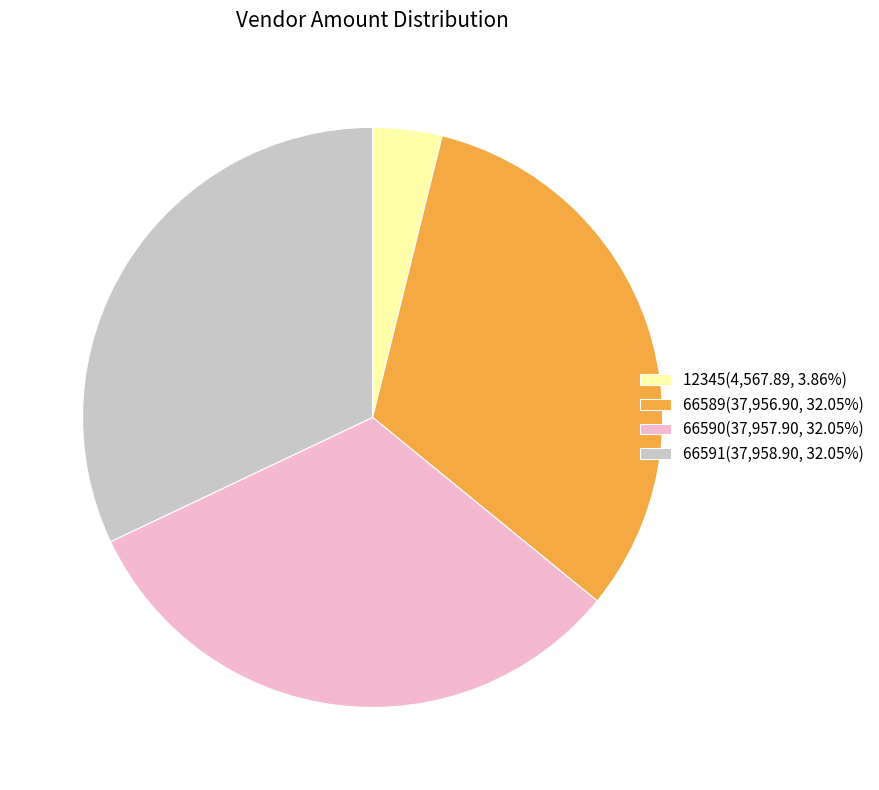

Count the number of slices in the pie.

4